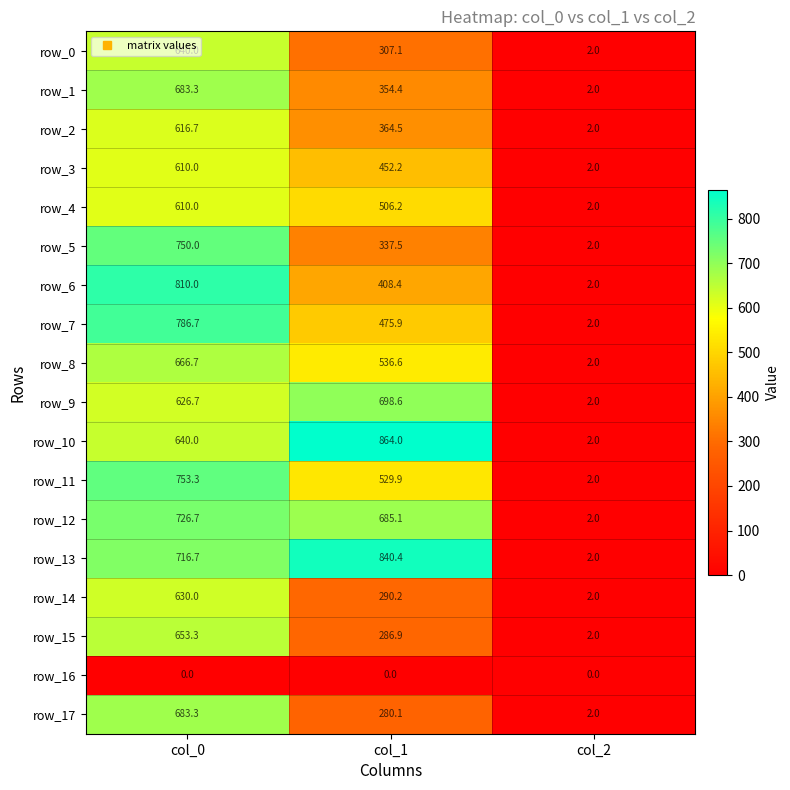

What is the total value across all series at col_1?

8218.0